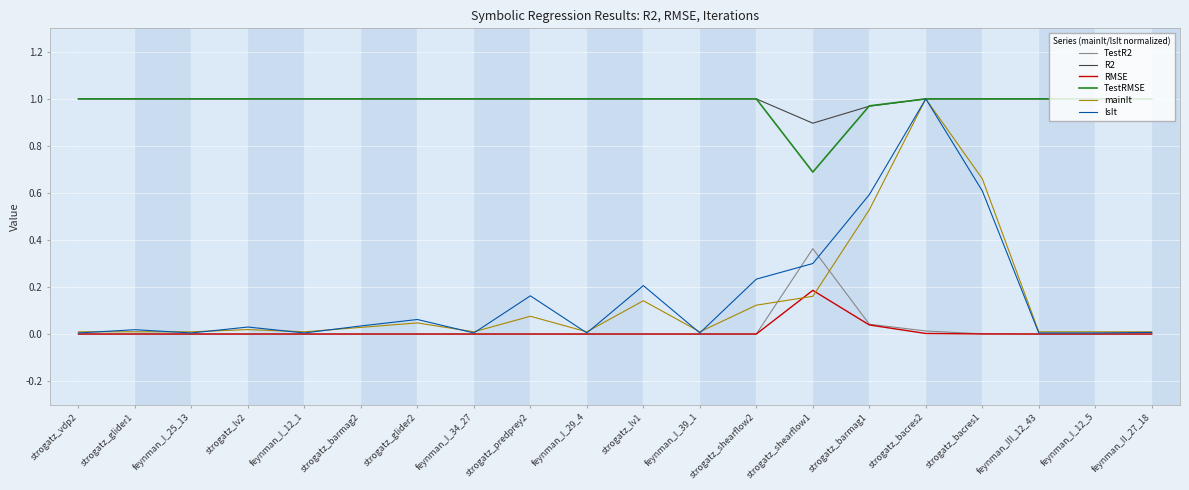

True or false: R2 and TestR2 intersect in this chart.

False